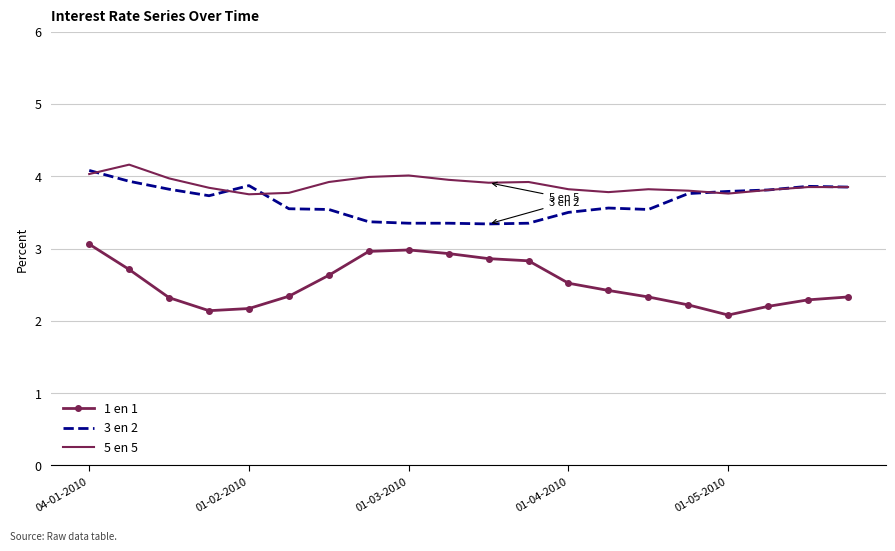

What is the greatest value displayed?

4.2